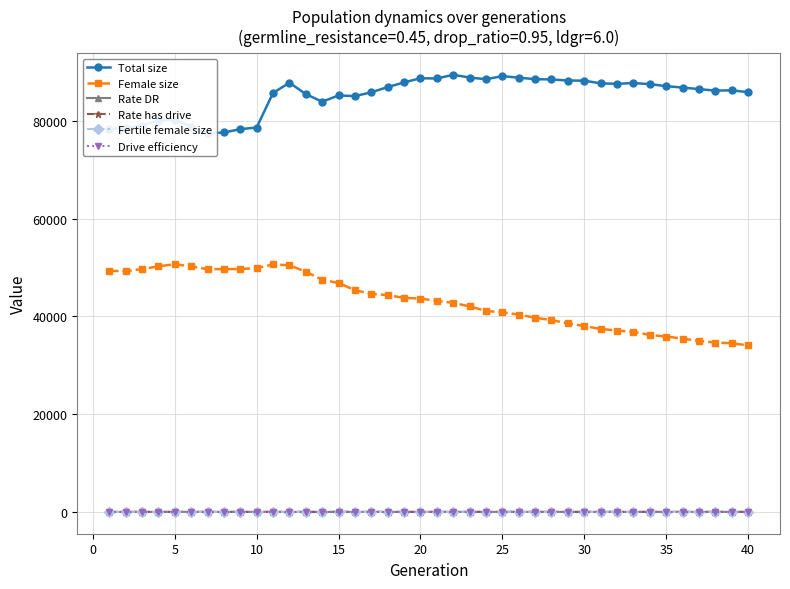

What is the maximum value shown in the chart?

89433.0